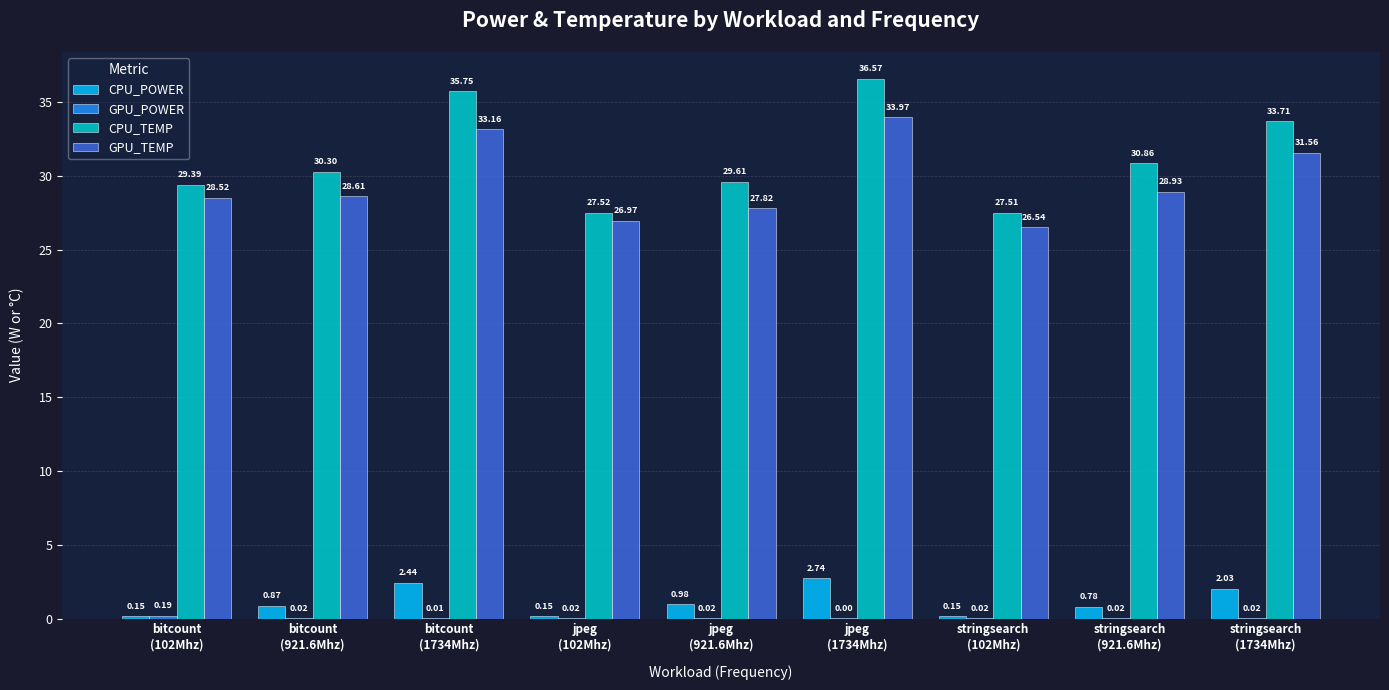

What is the sum of all GPU_TEMP values?

266.1